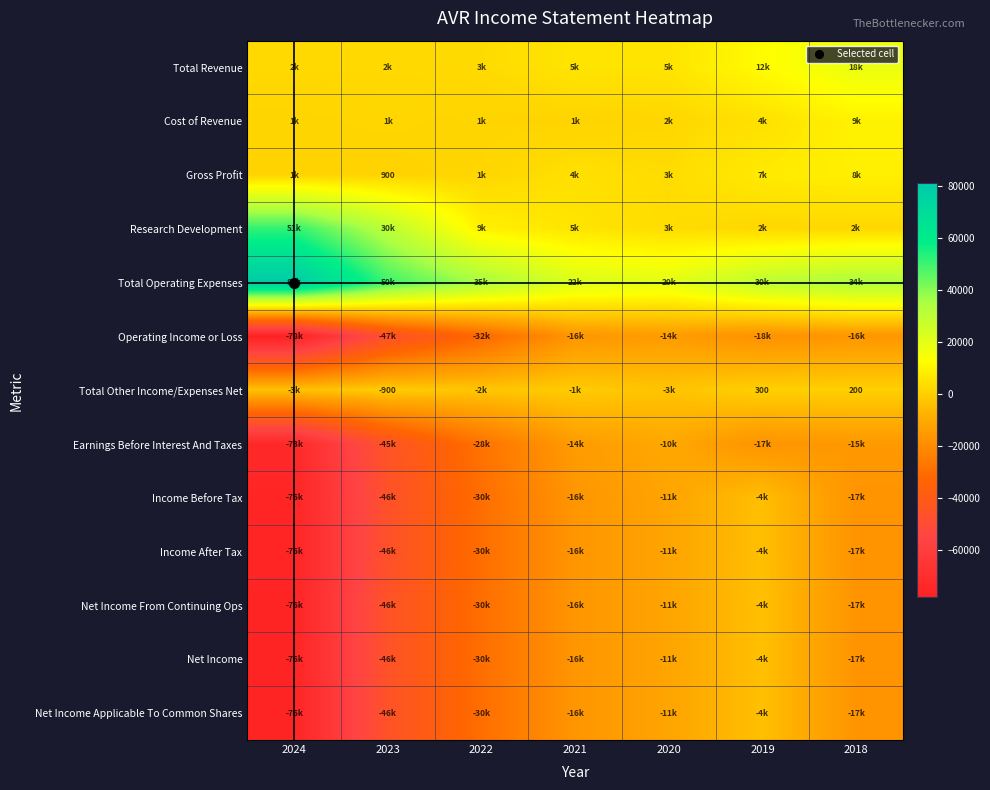

True or false: Net Income From Continuing Ops has a value of -46000 at 2023.

True